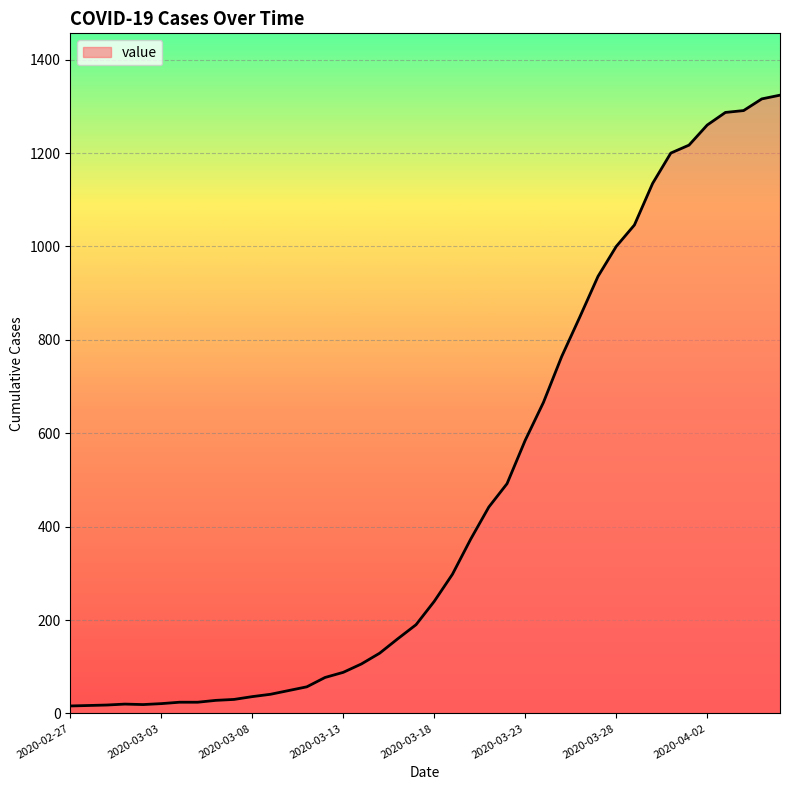

What is the maximum value shown in the chart?

1324